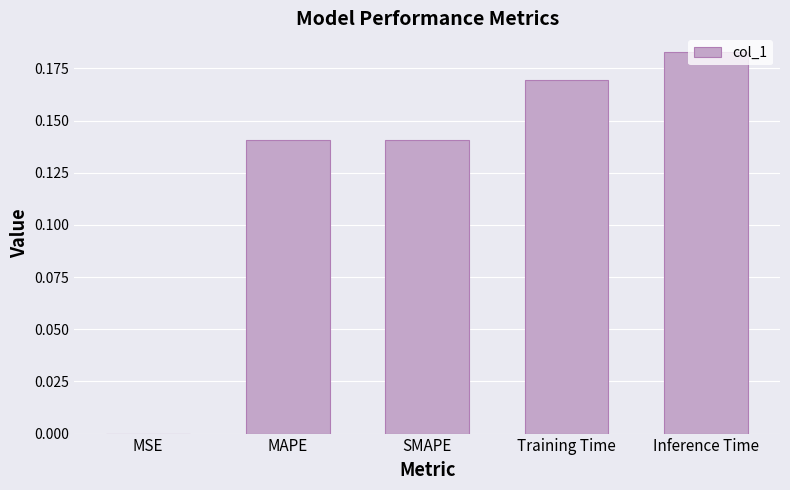

Which has a higher value, Inference Time or MSE?

Inference Time